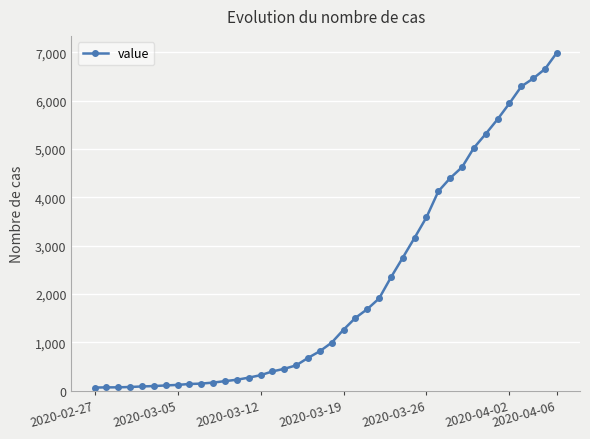

What is the difference between the maximum and second lowest values?

6927